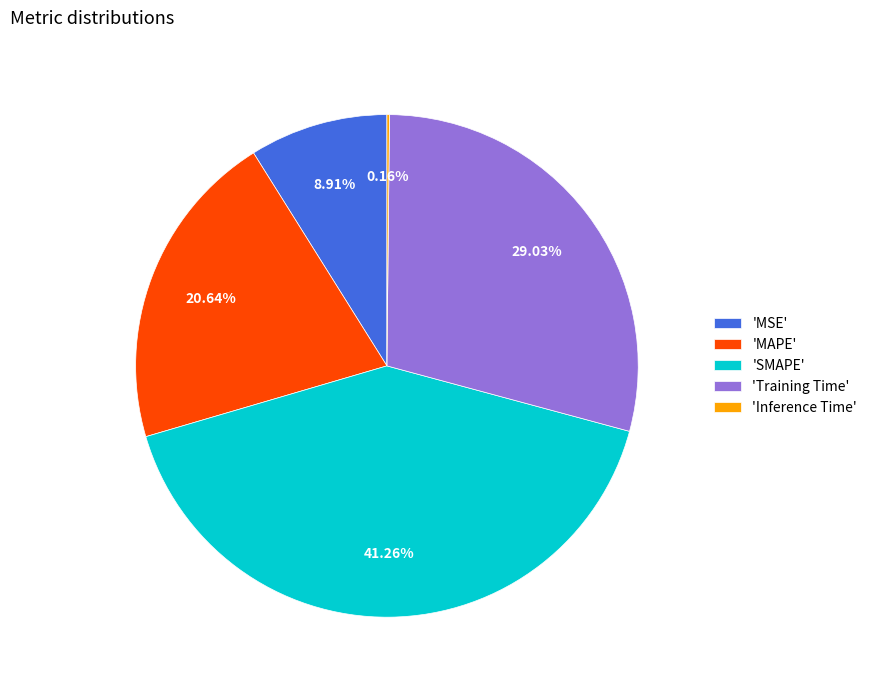

Between 'SMAPE' and 'MAPE', which is larger?

'SMAPE'